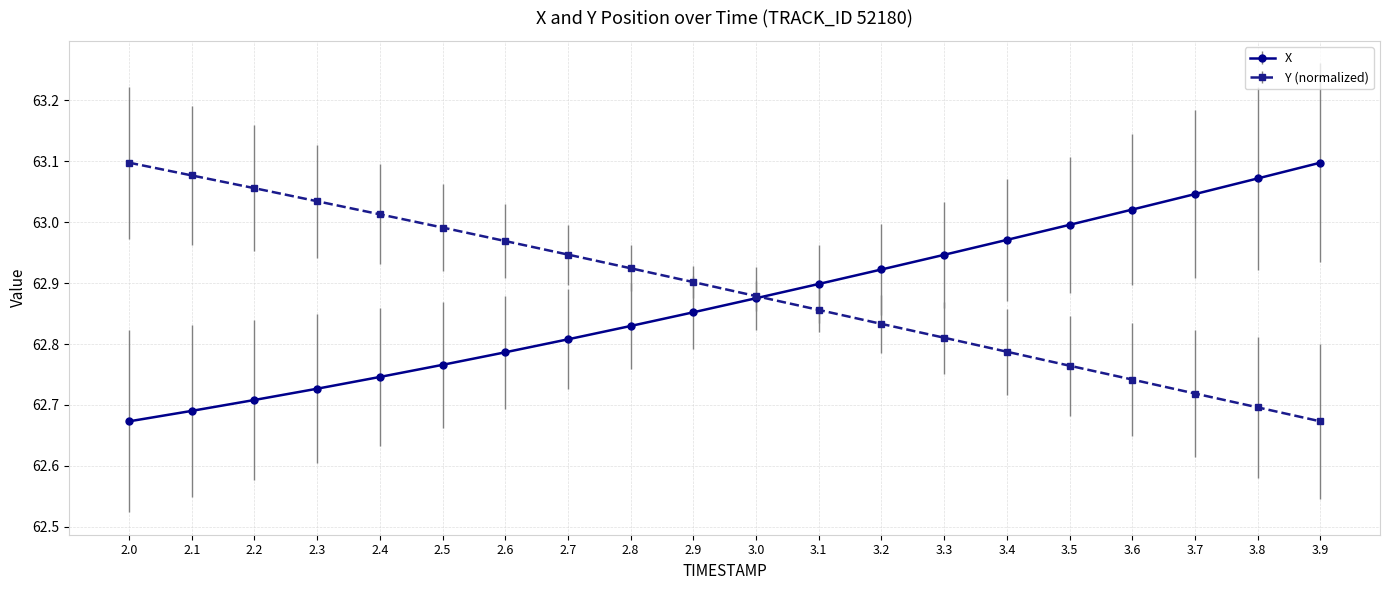

What is the label of the 2nd point from the right?

3.8